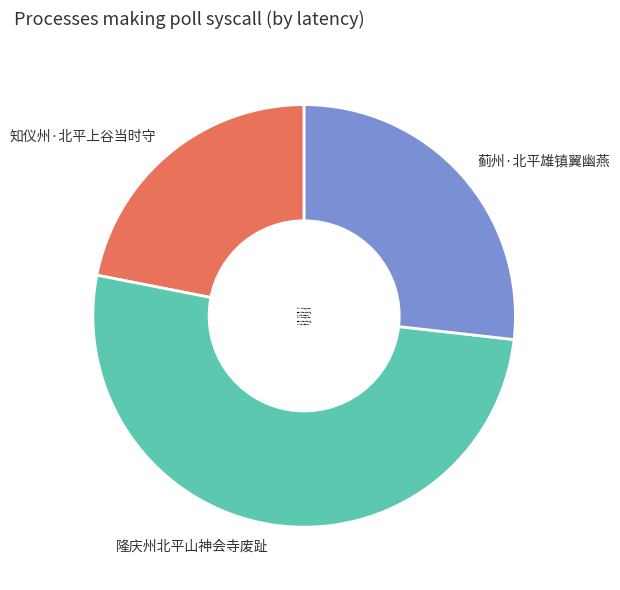

Is the sum of 知仪州·北平上谷当时守 and 隆庆州北平山神会寺废趾 greater than half?

Yes